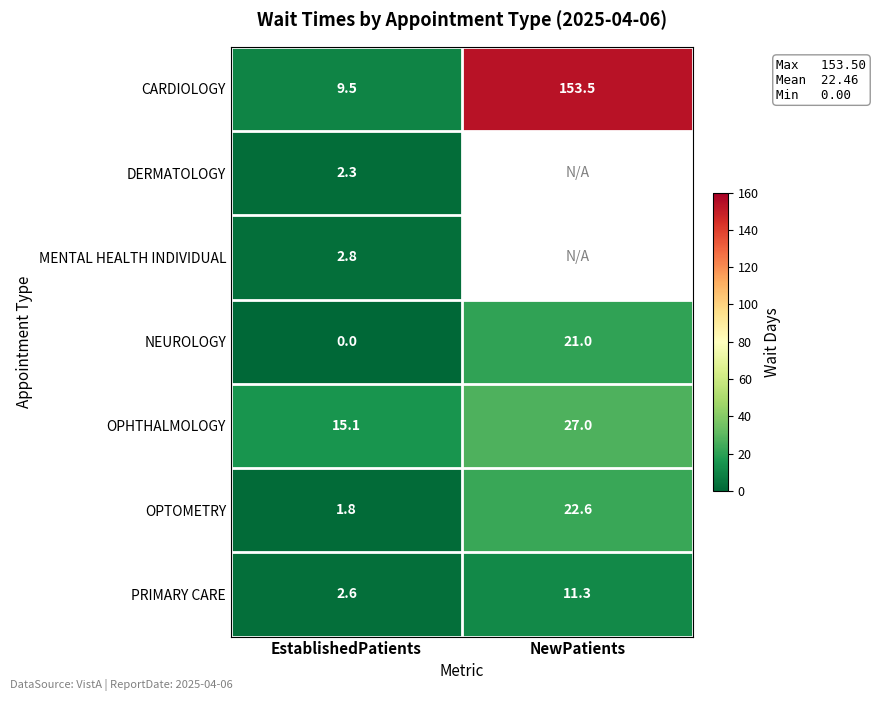

Count the number of data series in this chart.

7